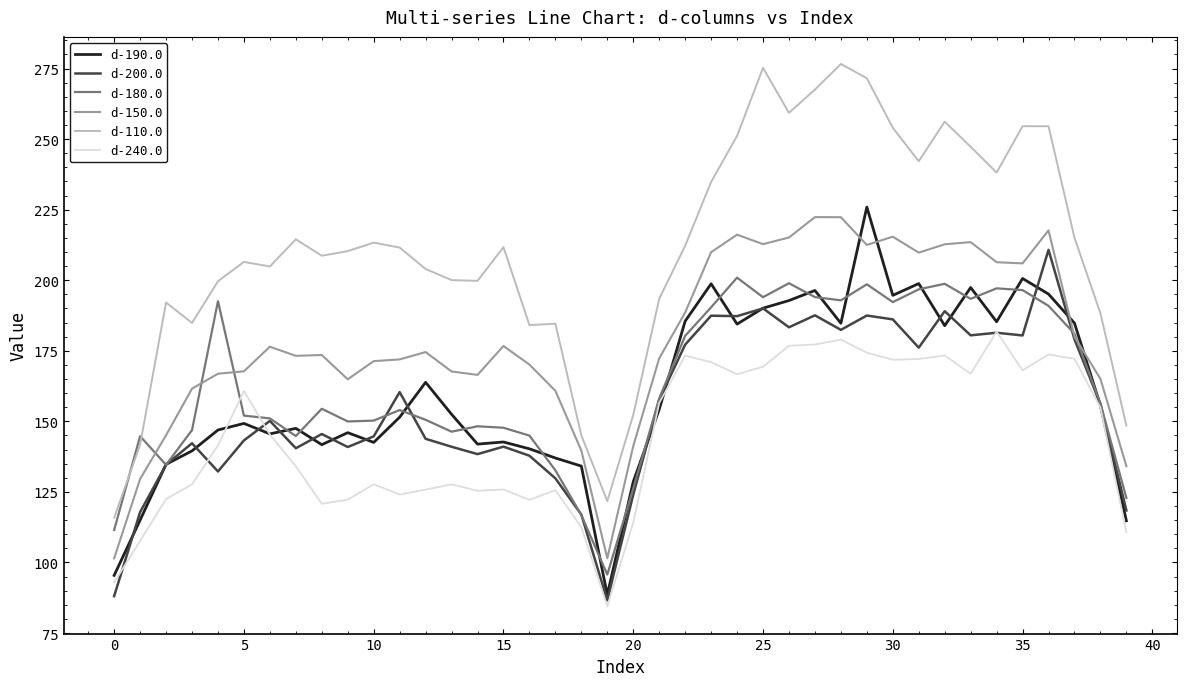

True or false: d-240.0 and d-110.0 intersect in this chart.

False